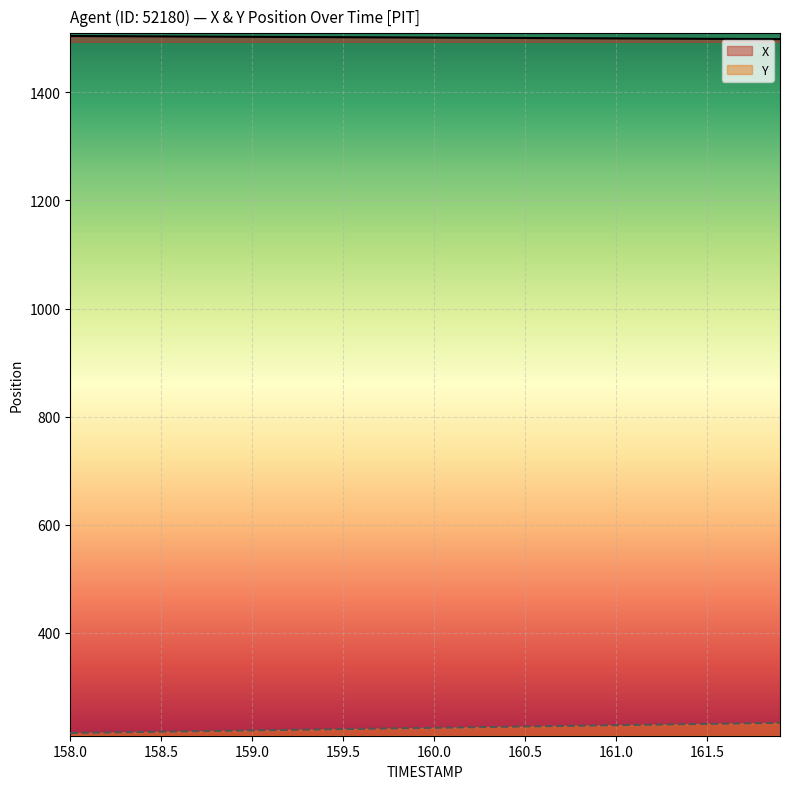

What is the difference between the highest and lowest values at 161.5?

1268.2